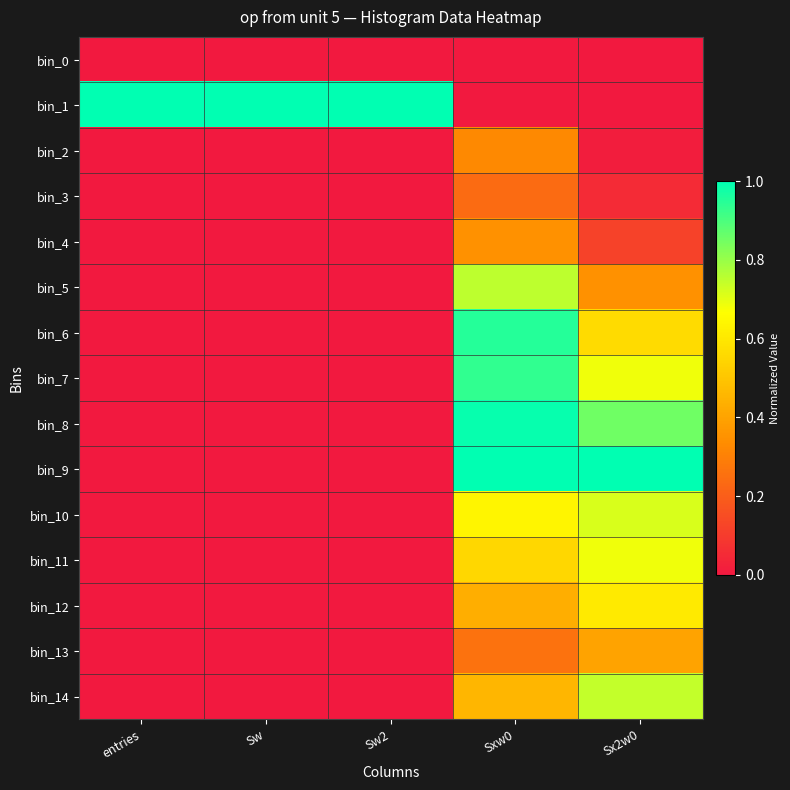

Rank the series at Sx2w0 from lowest to highest value.

bin_0, bin_1, bin_2, bin_3, bin_4, bin_5, bin_13, bin_6, bin_12, bin_7, bin_11, bin_10, bin_14, bin_8, bin_9